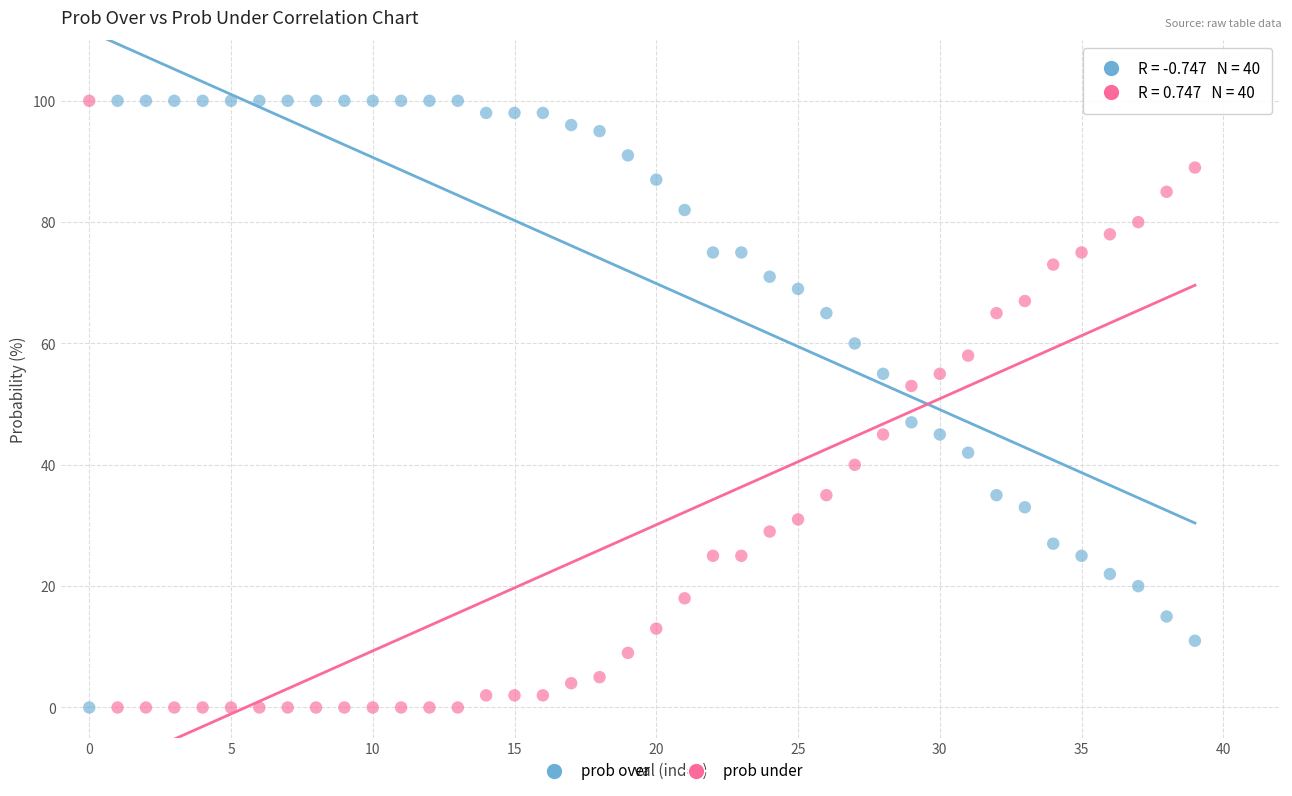

What are all the series names shown in the legend?

prob over, prob under